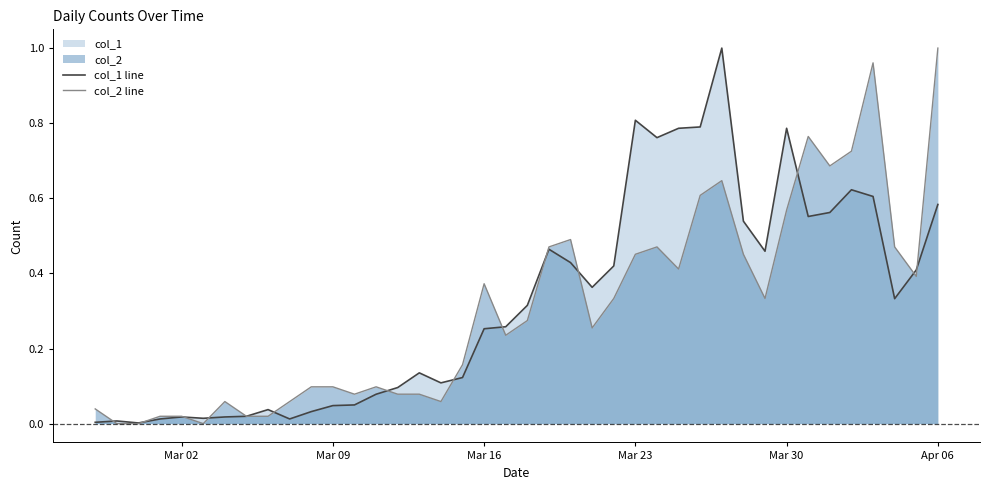

Reading left to right, what are all the values shown in this chart?

col_1 line: 0.0	0.0	0.0	0.0	0.0	0.0	0.0	0.0	0.0	0.0	0.0	0.0	0.0	0.1	0.1	0.1	0.1	0.1	0.3	0.3	0.3	0.5	0.4	0.4	0.4	0.8	0.8	0.8	0.8	1.0	0.5	0.5	0.8	0.6	0.6	0.6	0.6	0.3	0.4	0.6
col_2 line: 0.0	0.0	0.0	0.0	0.0	0.0	0.1	0.0	0.0	0.1	0.1	0.1	0.1	0.1	0.1	0.1	0.1	0.2	0.4	0.2	0.3	0.5	0.5	0.3	0.3	0.5	0.5	0.4	0.6	0.6	0.5	0.3	0.6	0.8	0.7	0.7	1.0	0.5	0.4	1.0